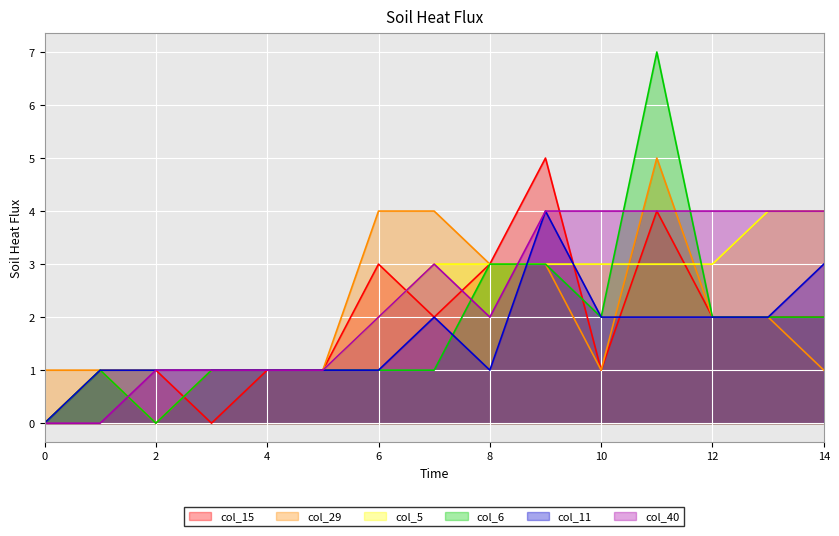

True or false: col_5 and col_29 intersect in this chart.

True